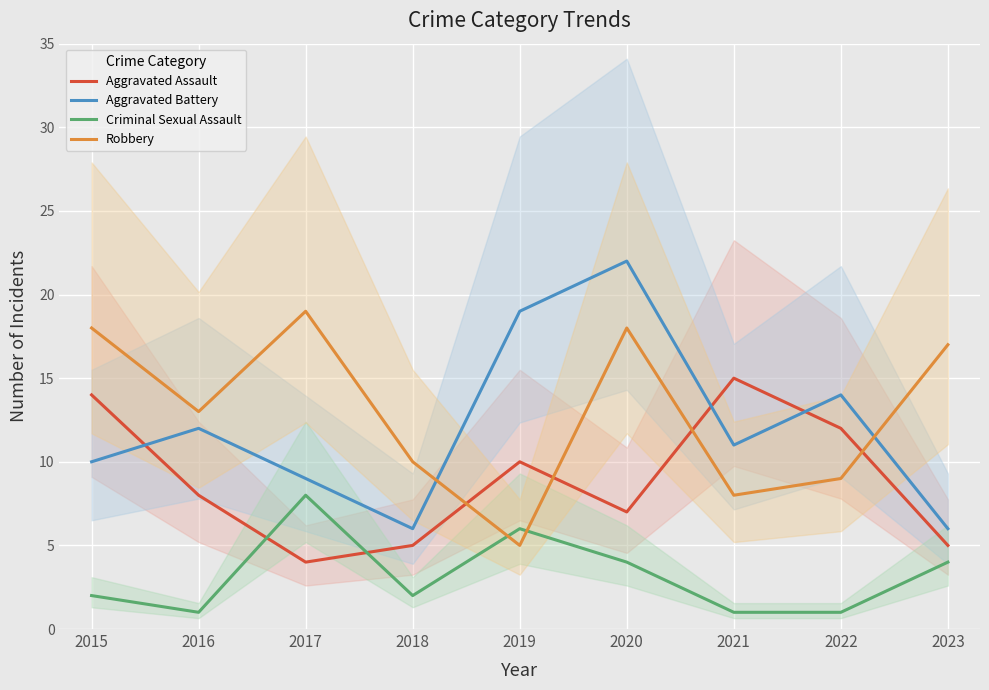

How many lines are shown in the chart?

4